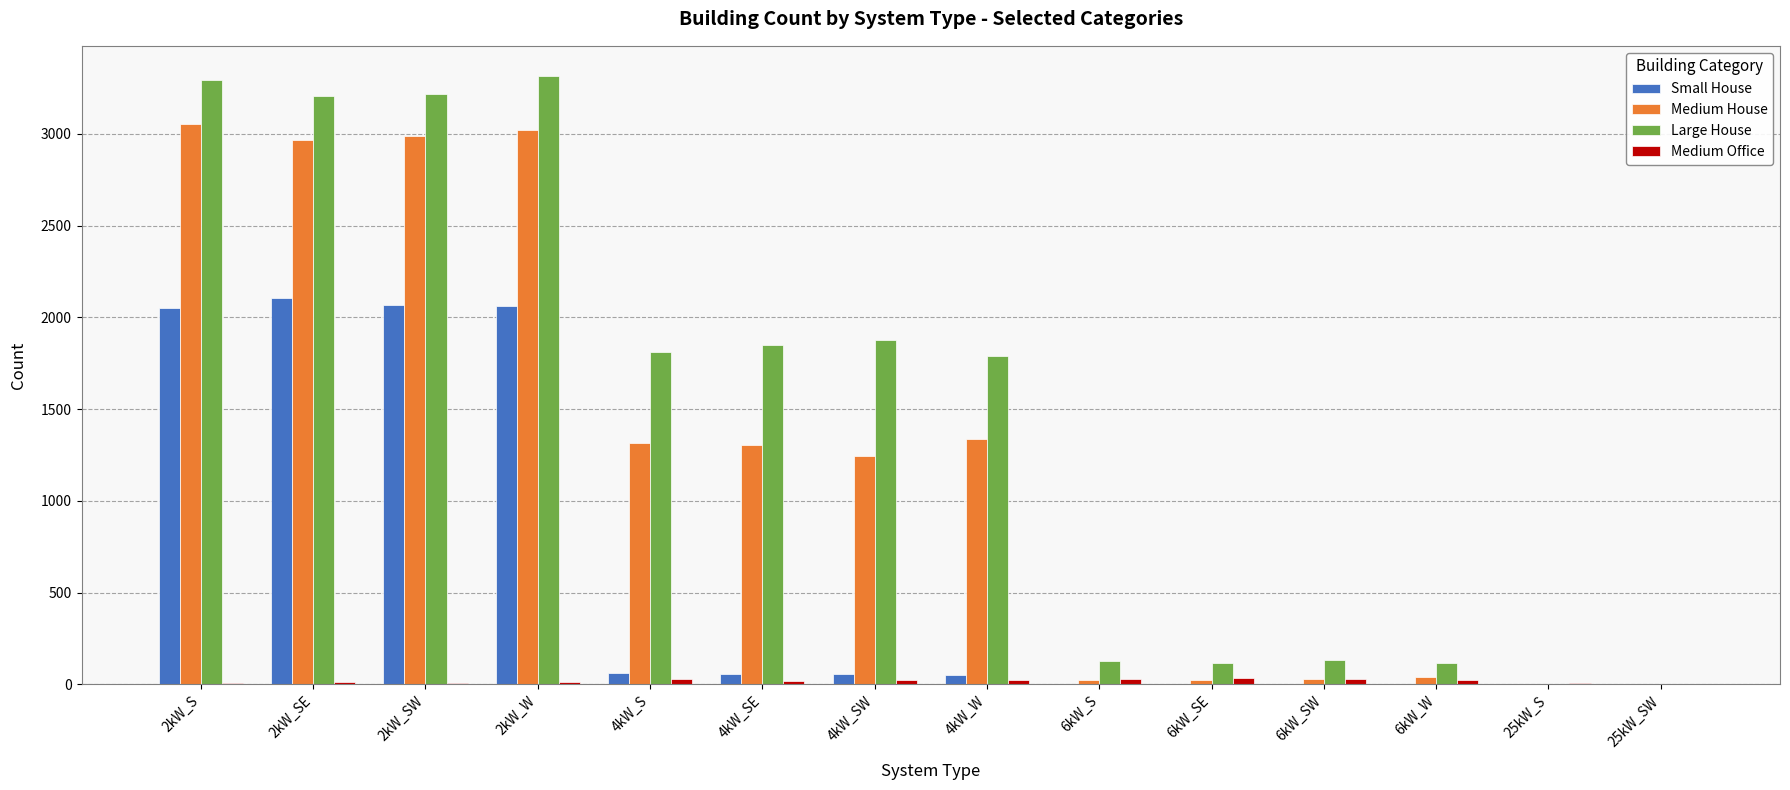

What is the maximum value shown in the chart?

3314